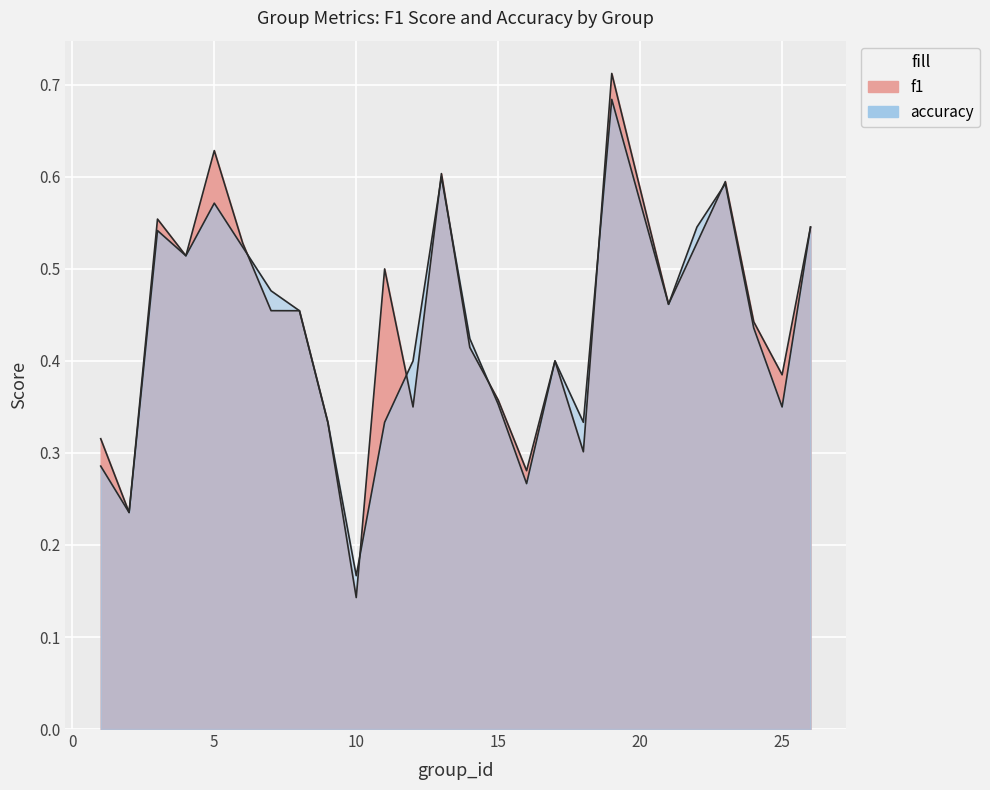

At which label is f1 closest to 0?

10